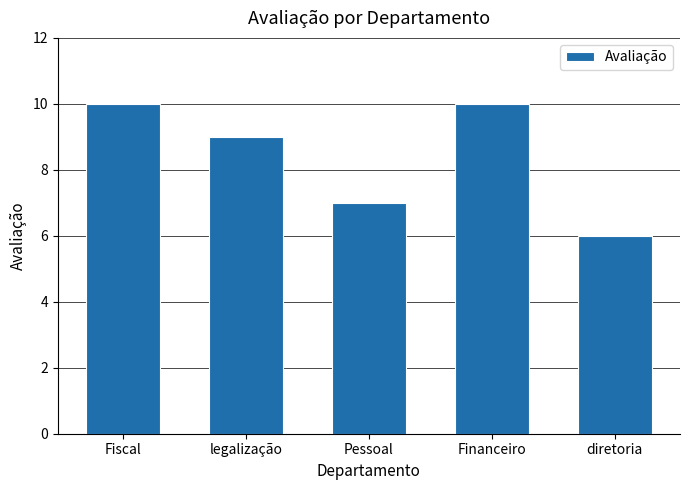

Read the value at diretoria.

6